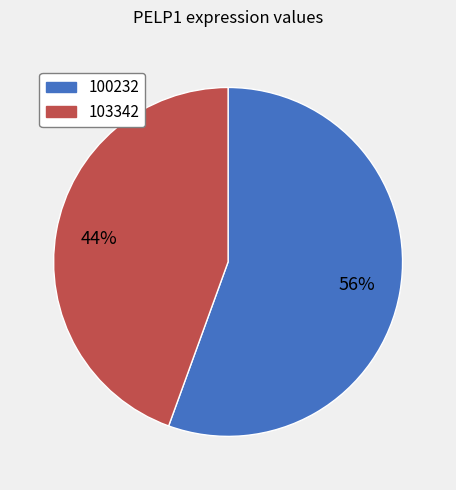

Count the number of slices in the pie.

2